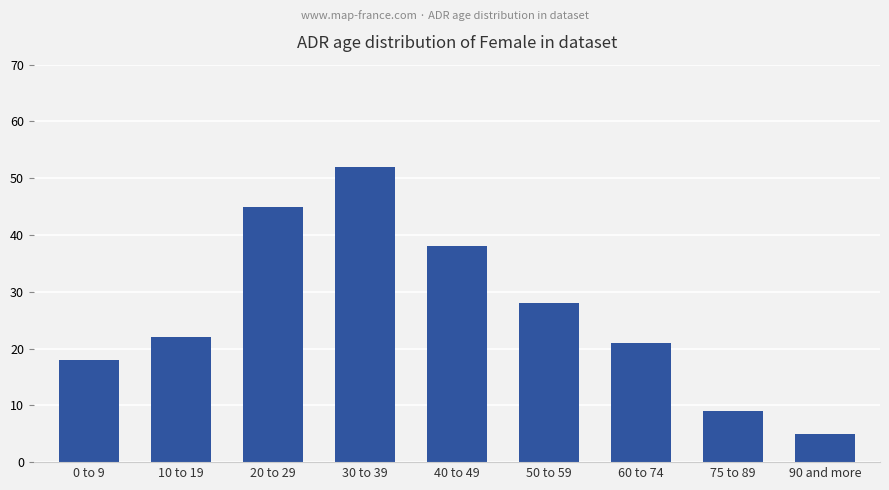

What is the label of the 1st bar from the left?

0 to 9